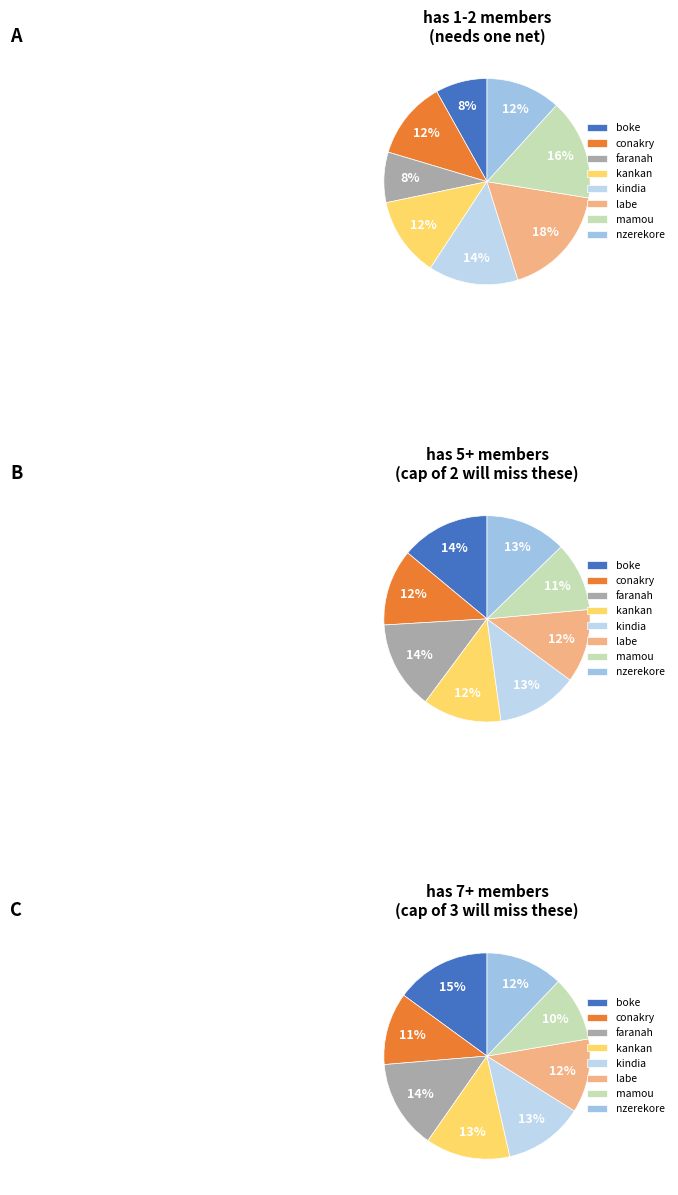

To the nearest percent, what is the difference between the largest and smallest slice percentages?

3%